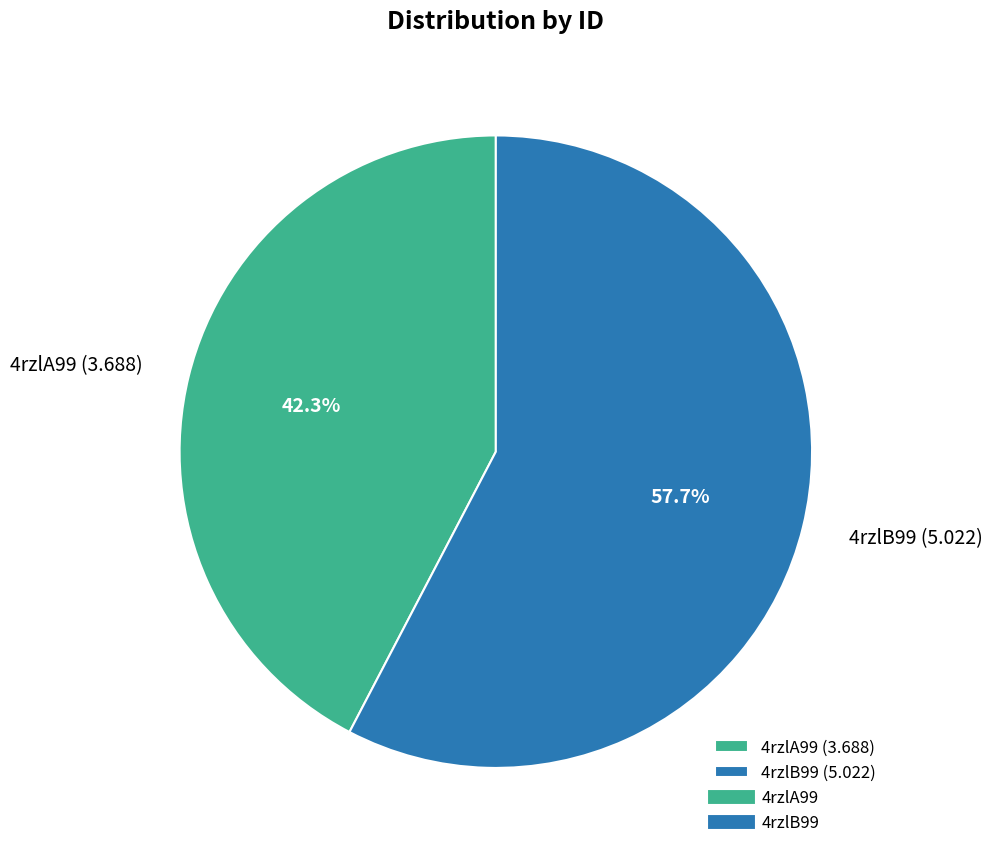

Which slice represents more than half of the pie?

4rzlB99